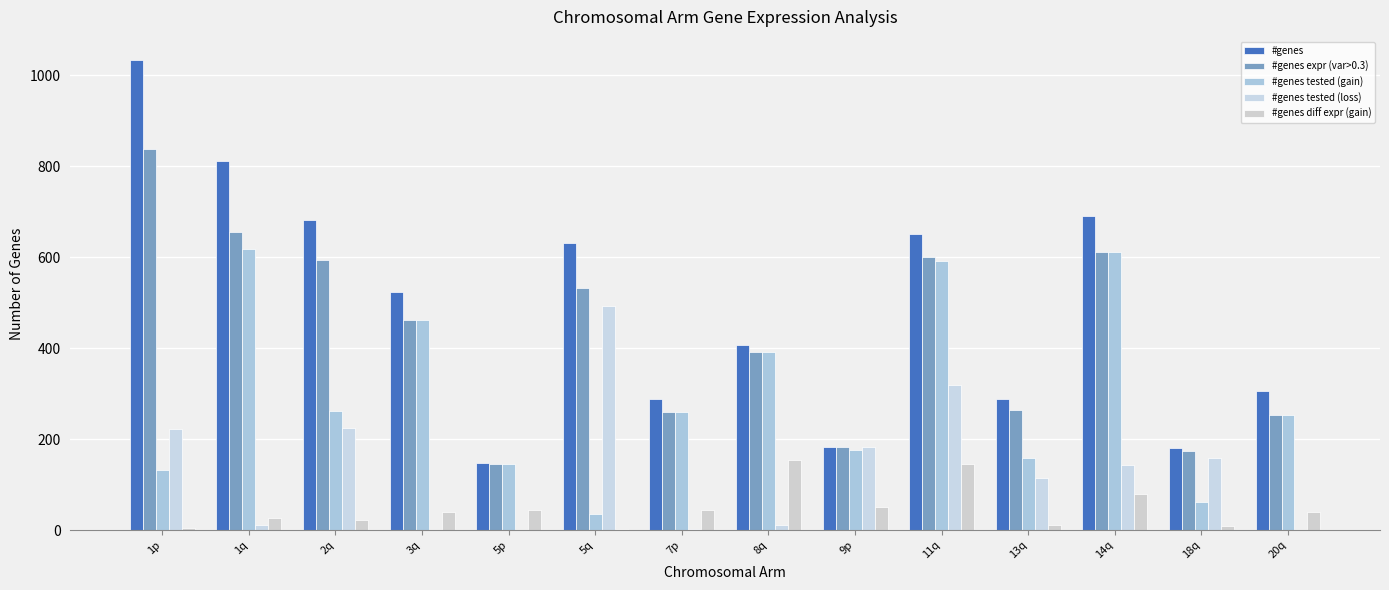

How many categories are shown in the chart?

14